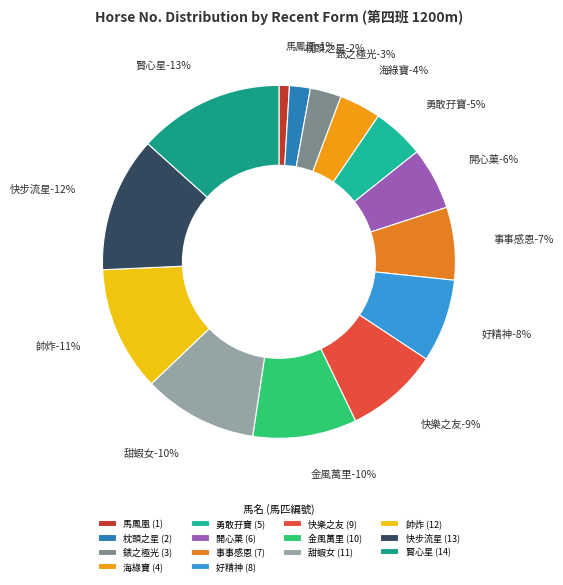

Do 12/11/9/5 (枕頭之星) and 3/4/2 (海綠寶) together represent more than half of the pie?

No